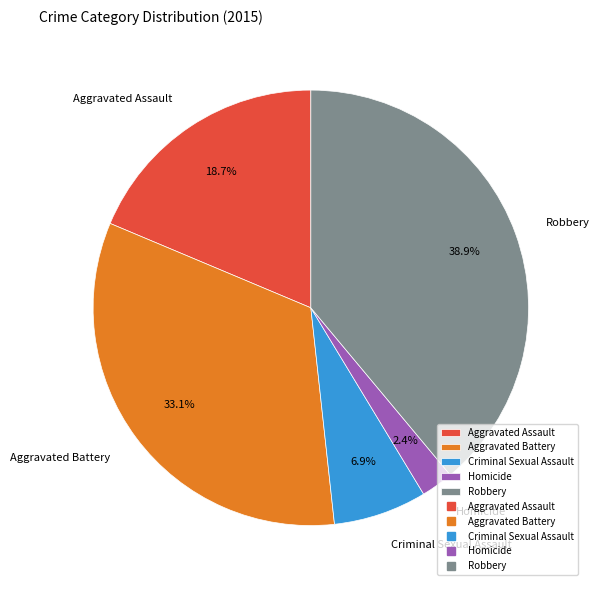

True or false: Aggravated Assault accounts for 19% of the total.

True